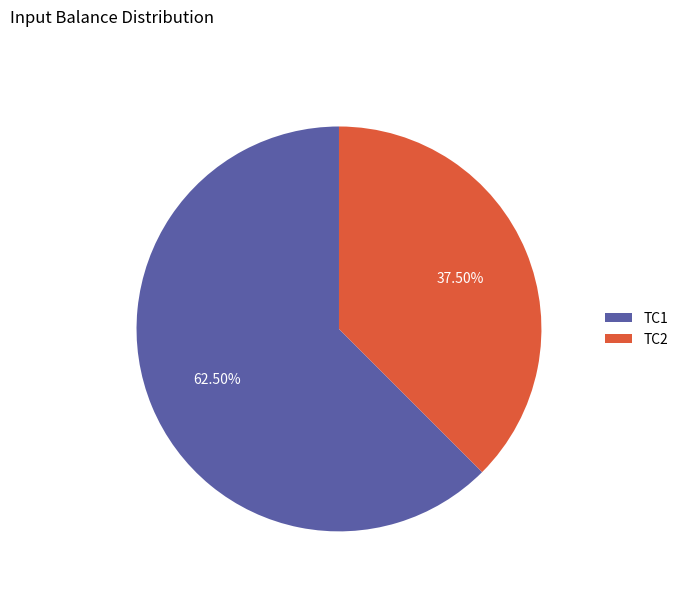

What is the ratio of the value at TC2 to the value at TC1?

0.6